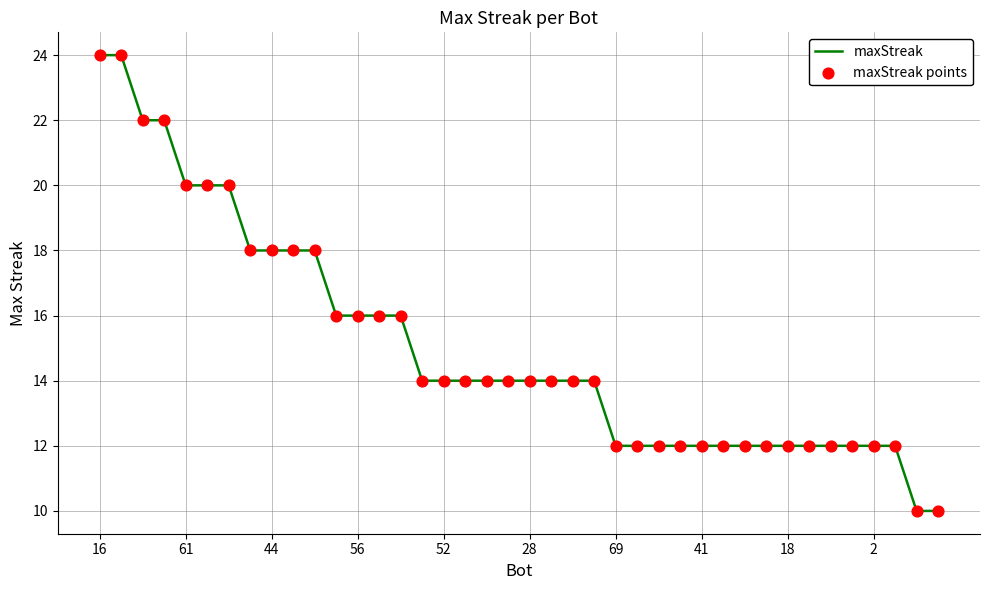

What is the minimum value shown in the chart?

10